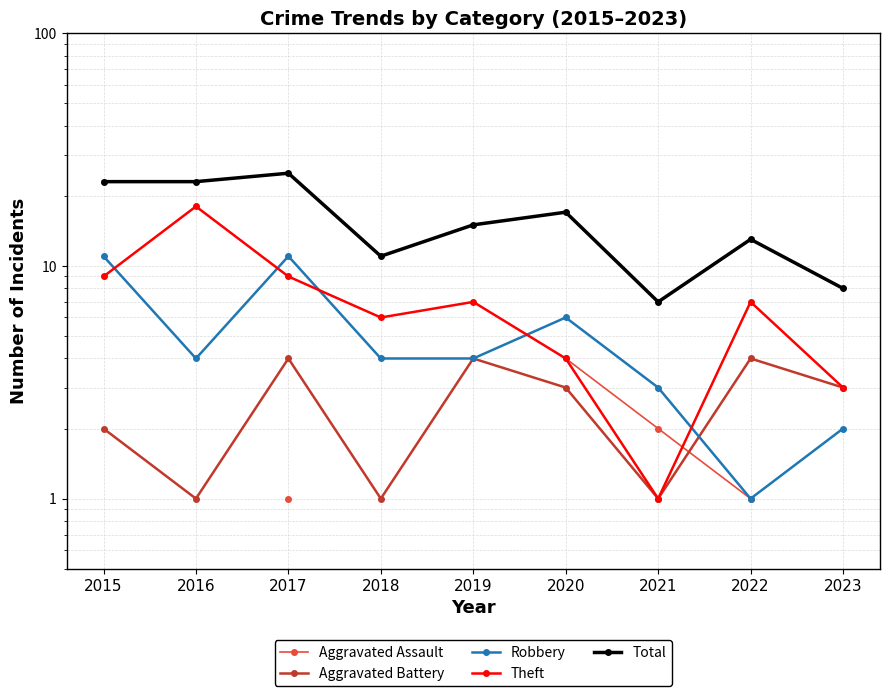

True or false: Aggravated Battery and Total intersect in this chart.

False